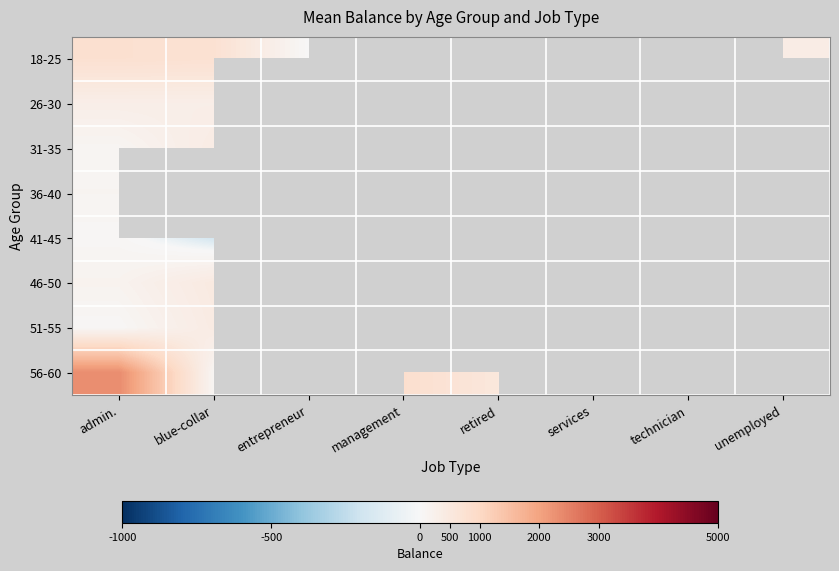

How many series are shown in this chart?

8